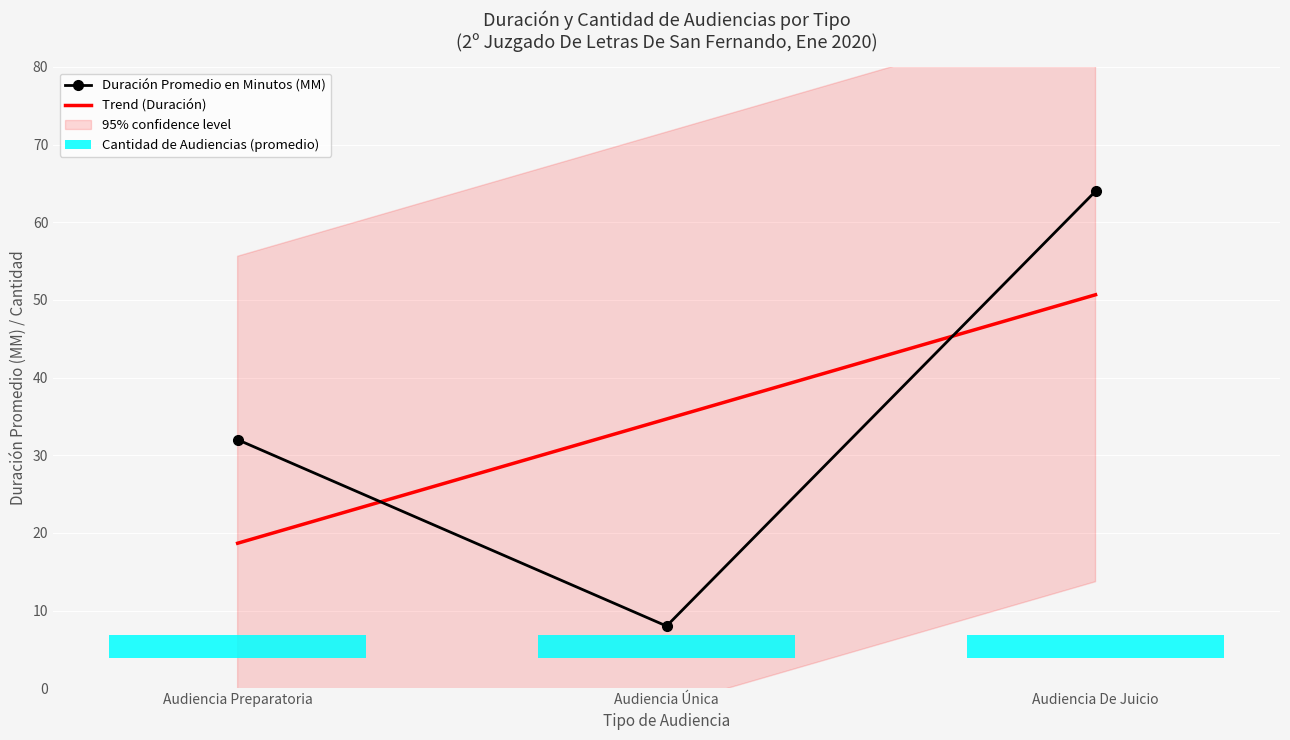

What is the greatest value displayed?

64.0